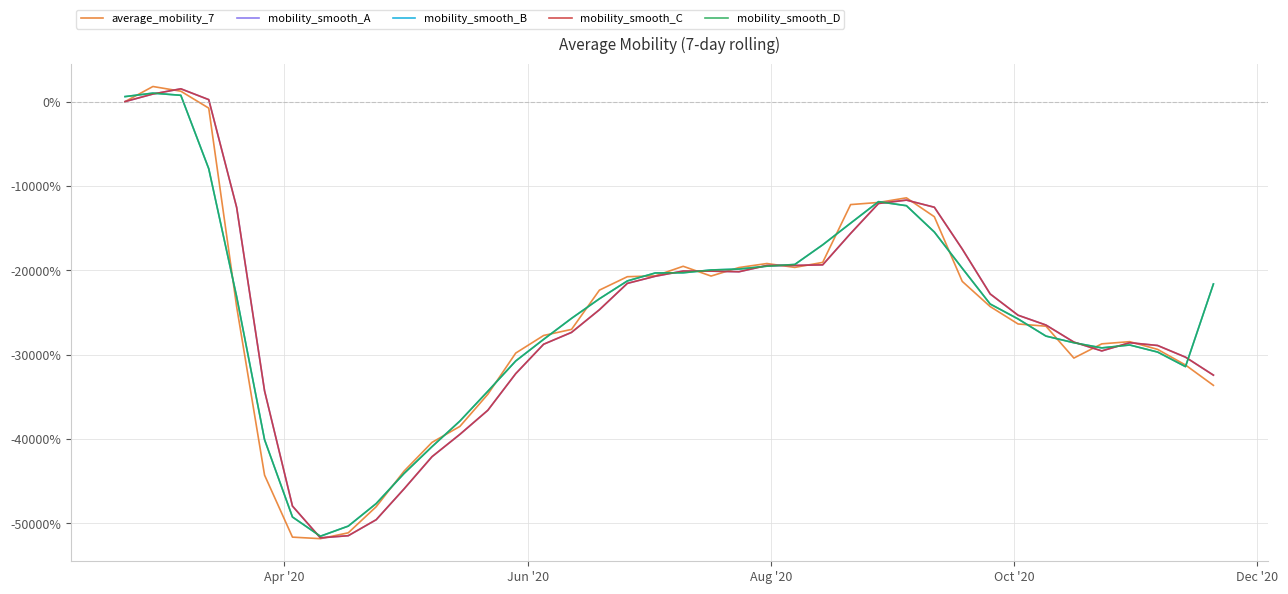

What is the highest value of the mobility_smooth_C series?

1520.4